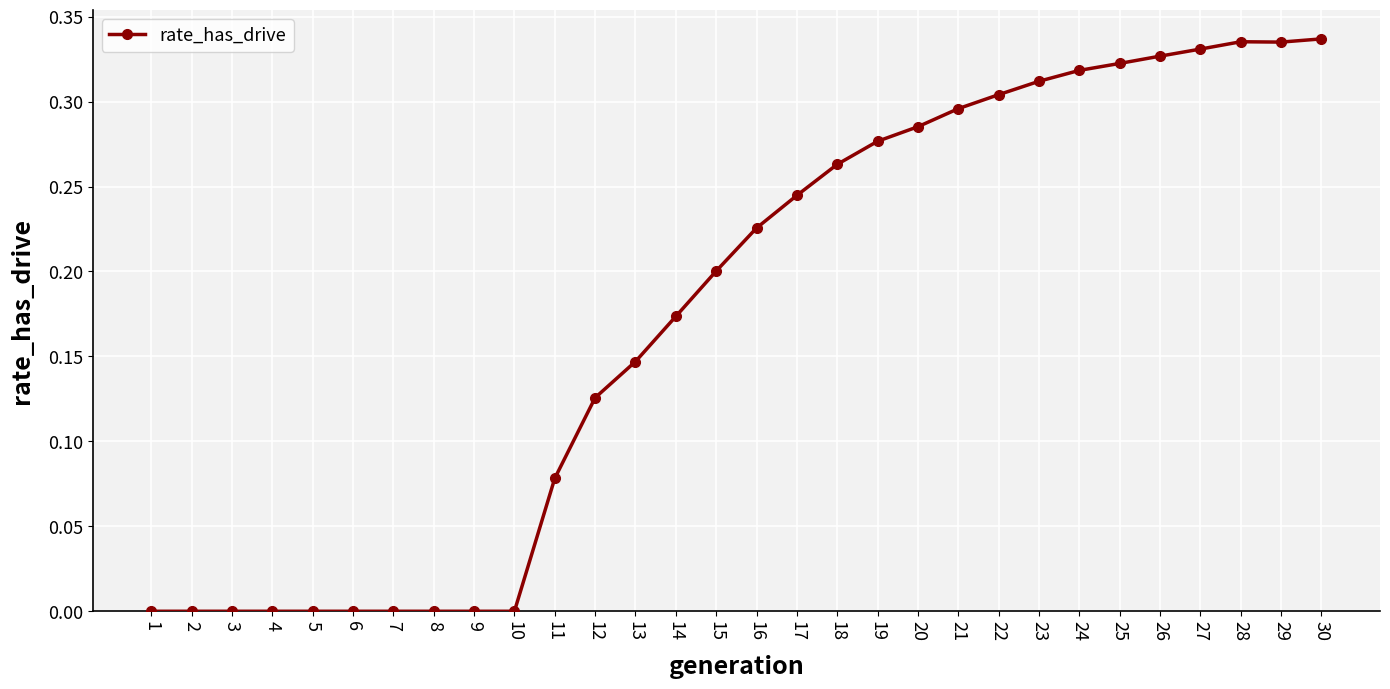

How many series are shown in this chart?

1